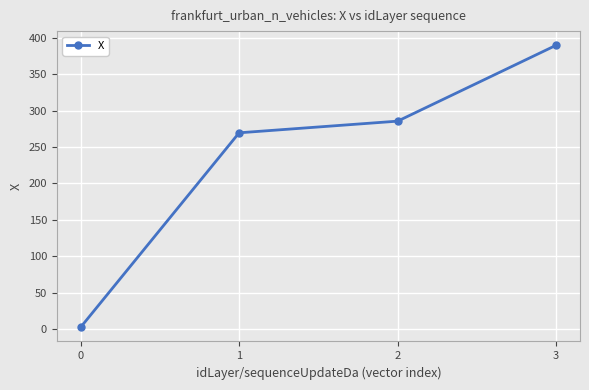

How many values are below 285?

2